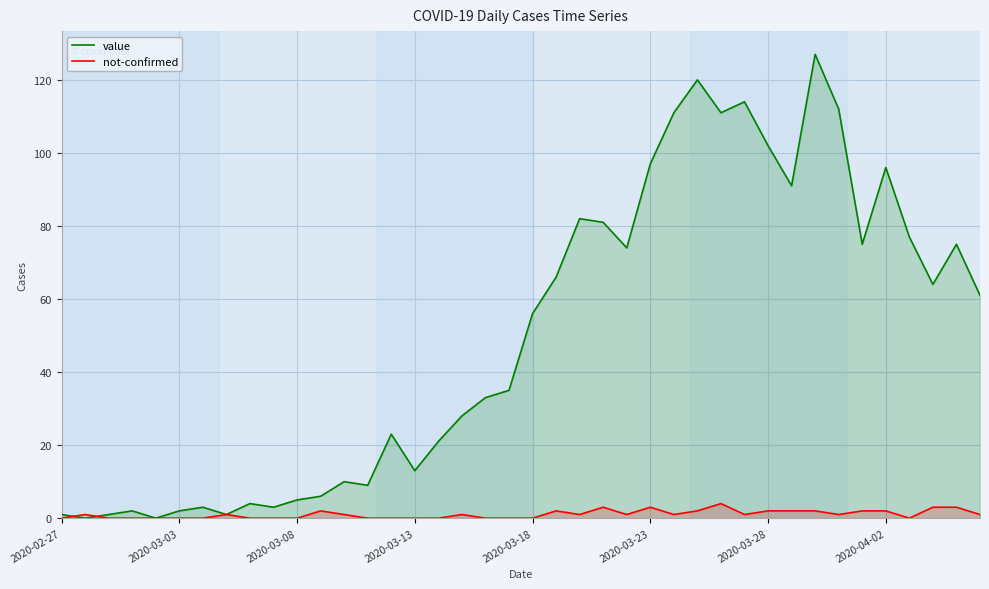

What is the total value across all series at 33?

113